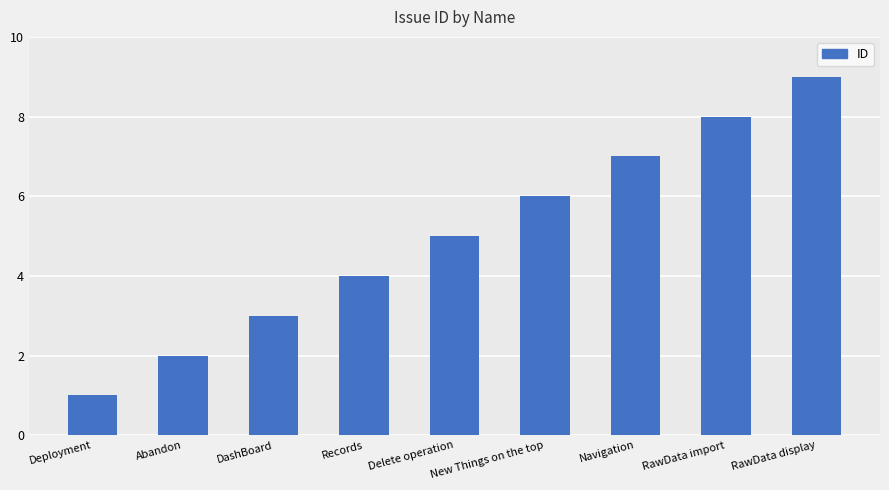

What is the label of the 2nd bar from the right?

RawData import